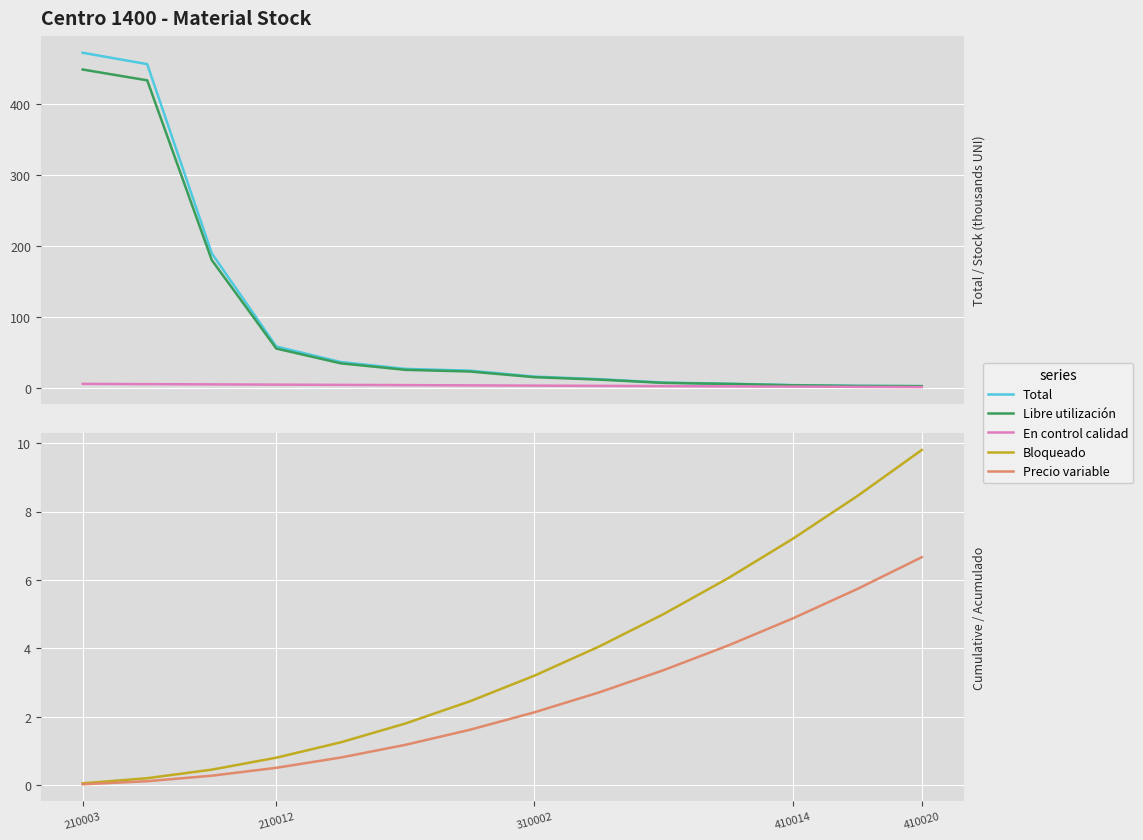

Which series has the largest range (max minus min)?

Total